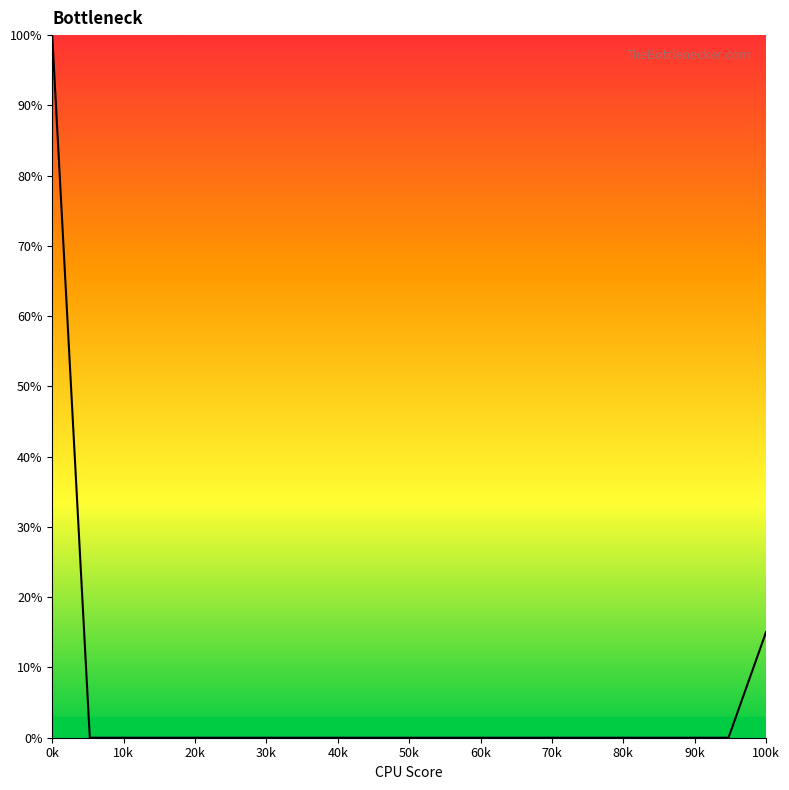

What is the difference between the maximum and second lowest values?

100.0